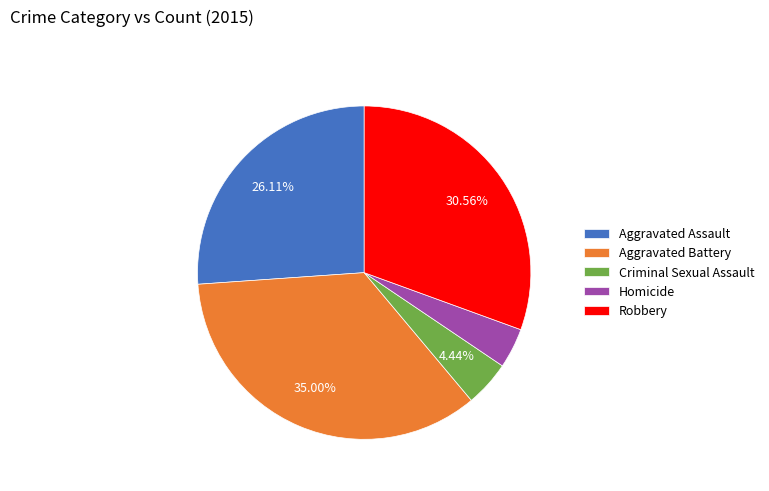

Which slice is the smallest?

Homicide